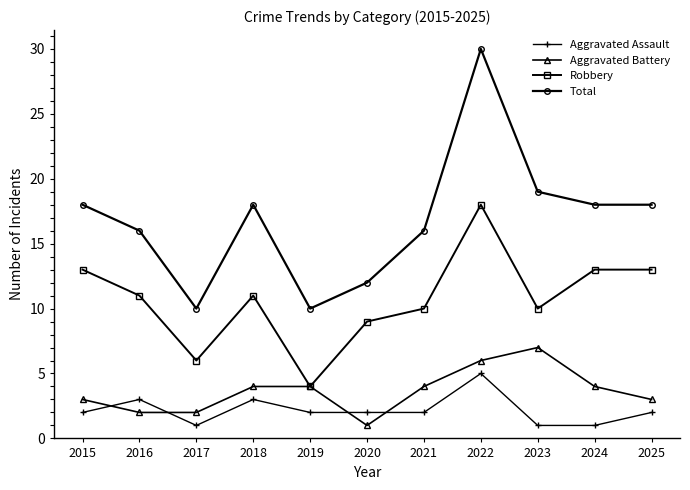

Reading left to right, what are all the values shown in this chart?

Aggravated Assault: 2015=2	2016=3	2017=1	2018=3	2019=2	2020=2	2021=2	2022=5	2023=1	2024=1	2025=2
Aggravated Battery: 2015=3	2016=2	2017=2	2018=4	2019=4	2020=1	2021=4	2022=6	2023=7	2024=4	2025=3
Robbery: 2015=13	2016=11	2017=6	2018=11	2019=4	2020=9	2021=10	2022=18	2023=10	2024=13	2025=13
Total: 2015=18	2016=16	2017=10	2018=18	2019=10	2020=12	2021=16	2022=30	2023=19	2024=18	2025=18